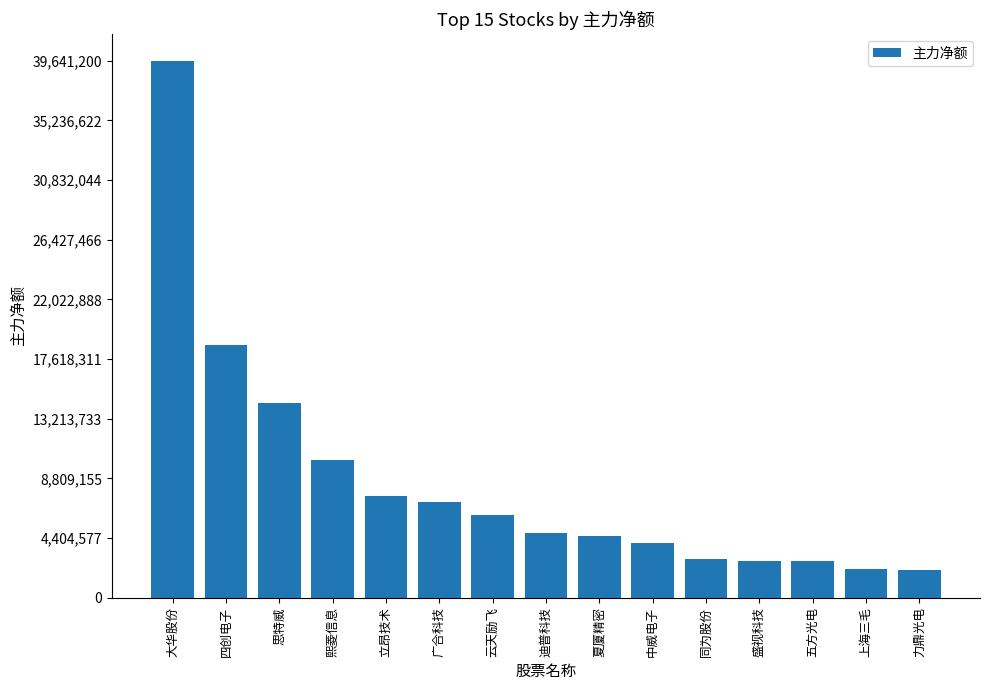

What is the change in value from 熙菱信息 to 力鼎光电?

-8118370